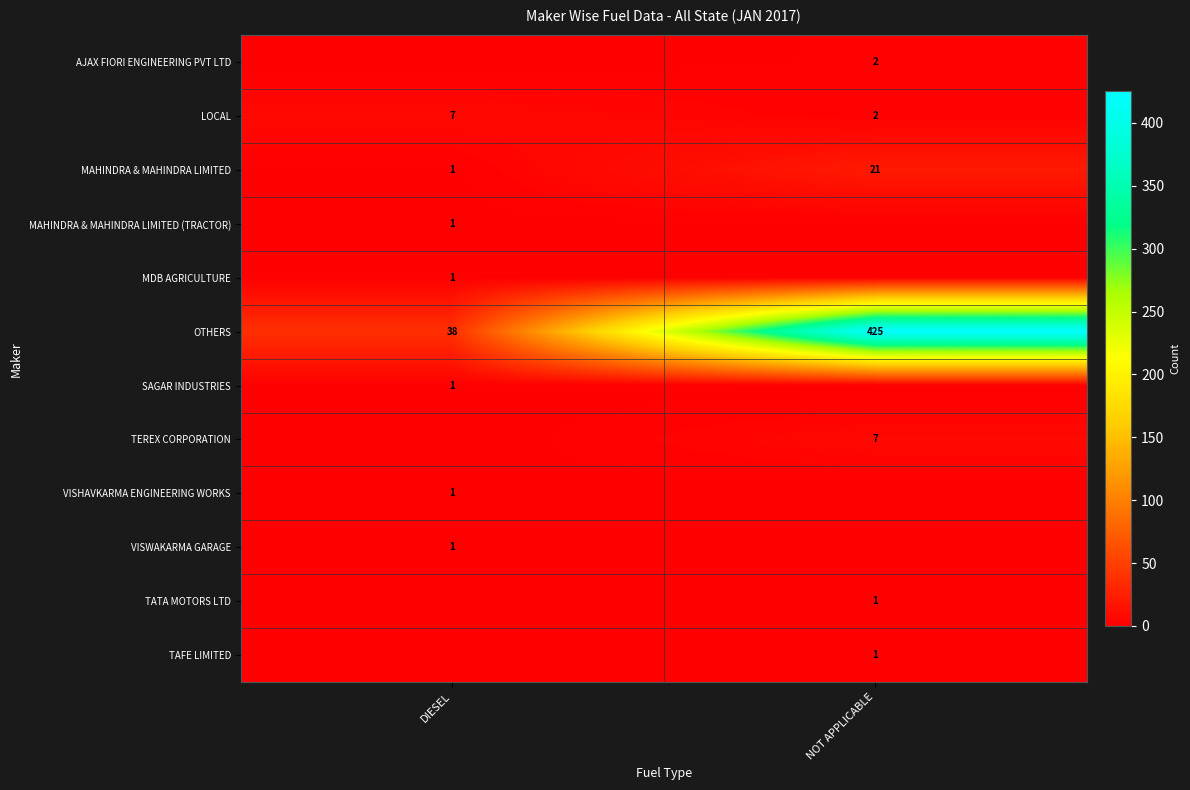

What is the total value across all series at NOT APPLICABLE?

459